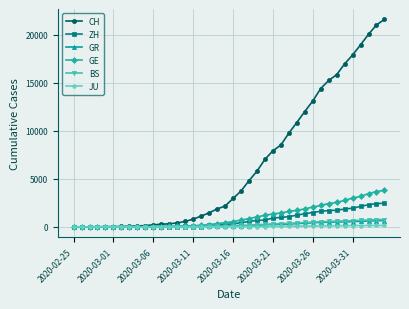

Which series has the widest spread of values?

CH